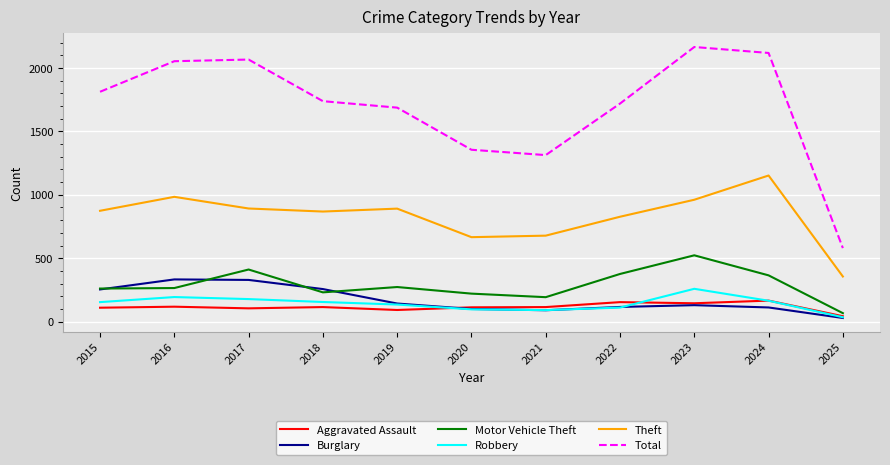

What is the difference between the highest and lowest values at 2016?

1935